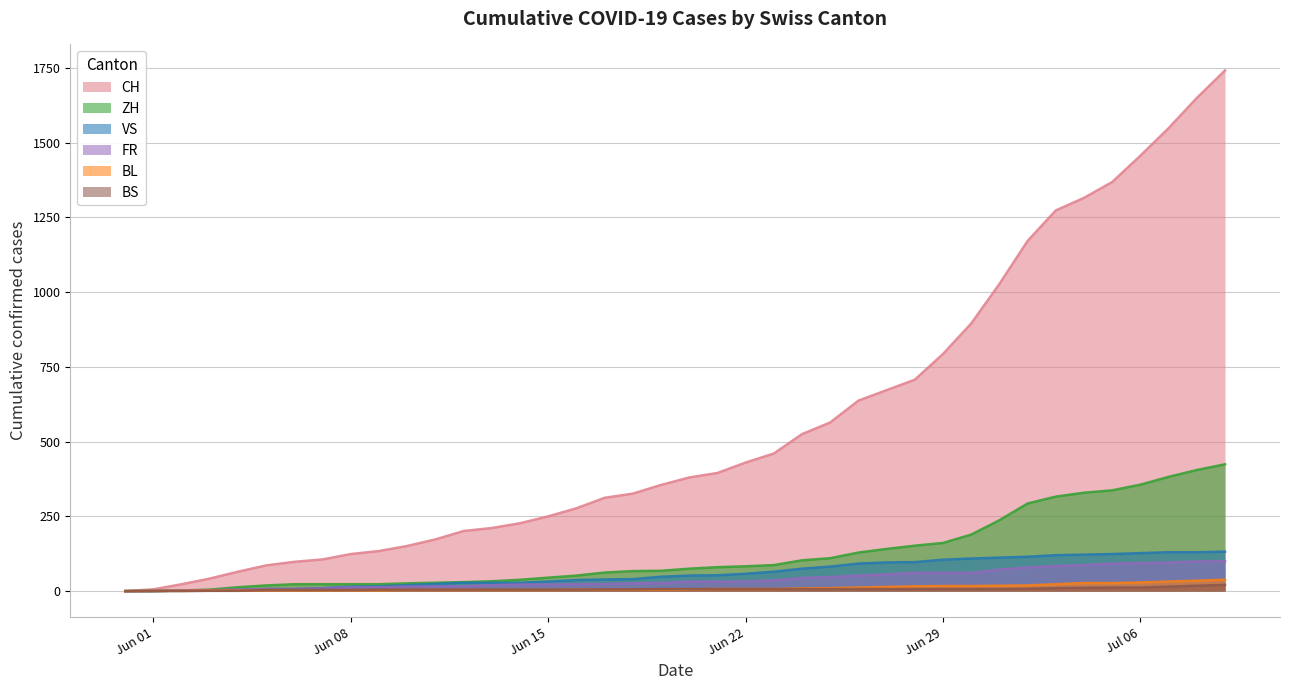

What is the difference between the CH values at 2020-07-02 and 2020-06-17?

859